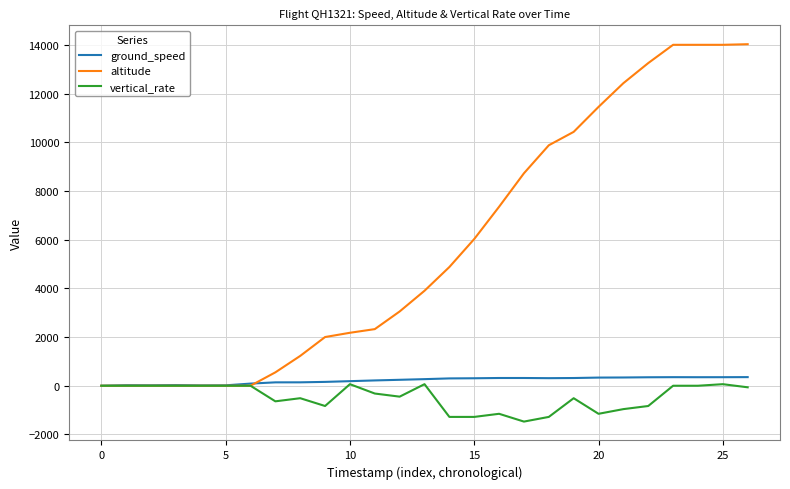

Is it true that ground_speed equals 37 at 23?

False